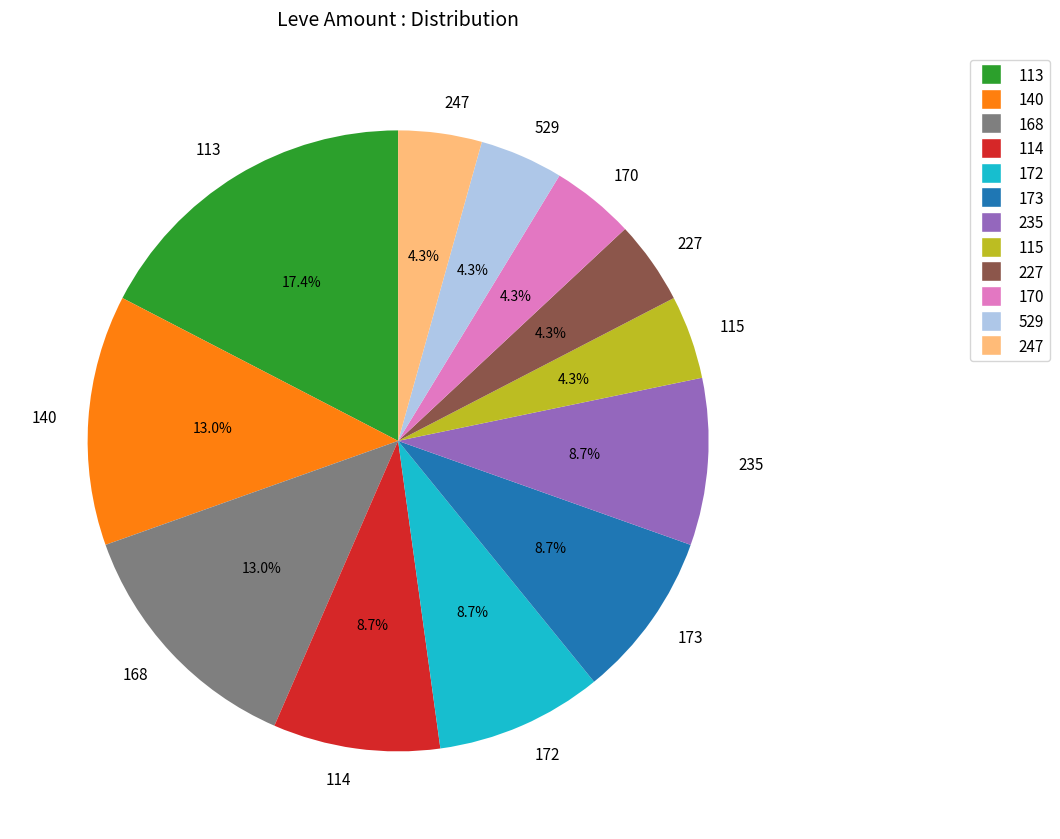

Which slice is the largest?

113